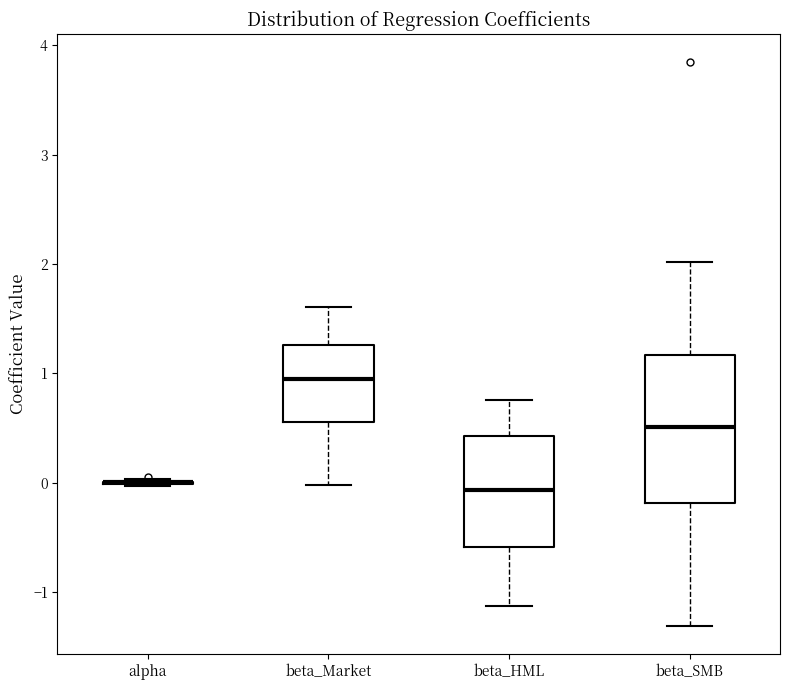

Comparing the boxes themselves (not the whiskers), which one is the tallest?

beta_SMB